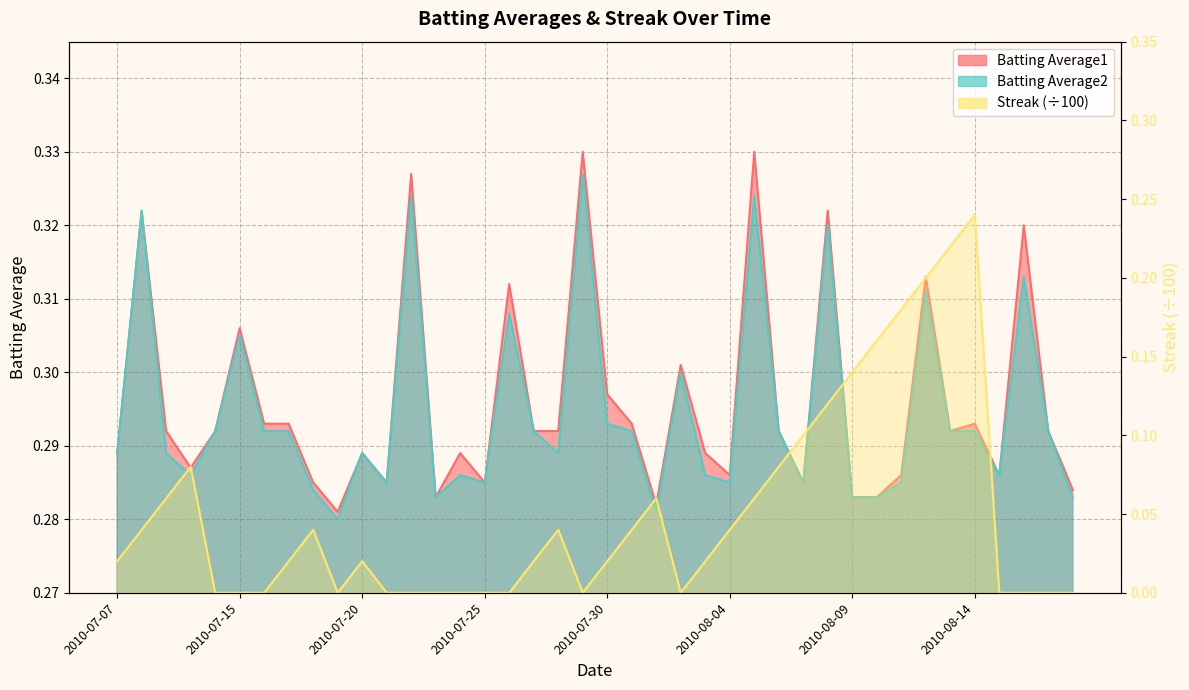

How many lines are shown in the chart?

3